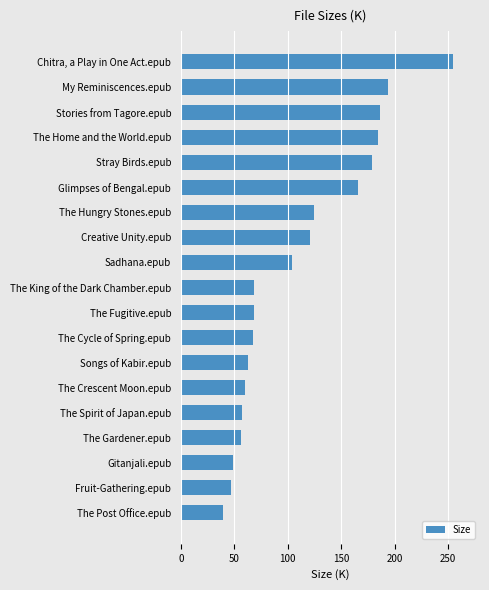

At which label is the value closest to 147?

Glimpses of Bengal.epub